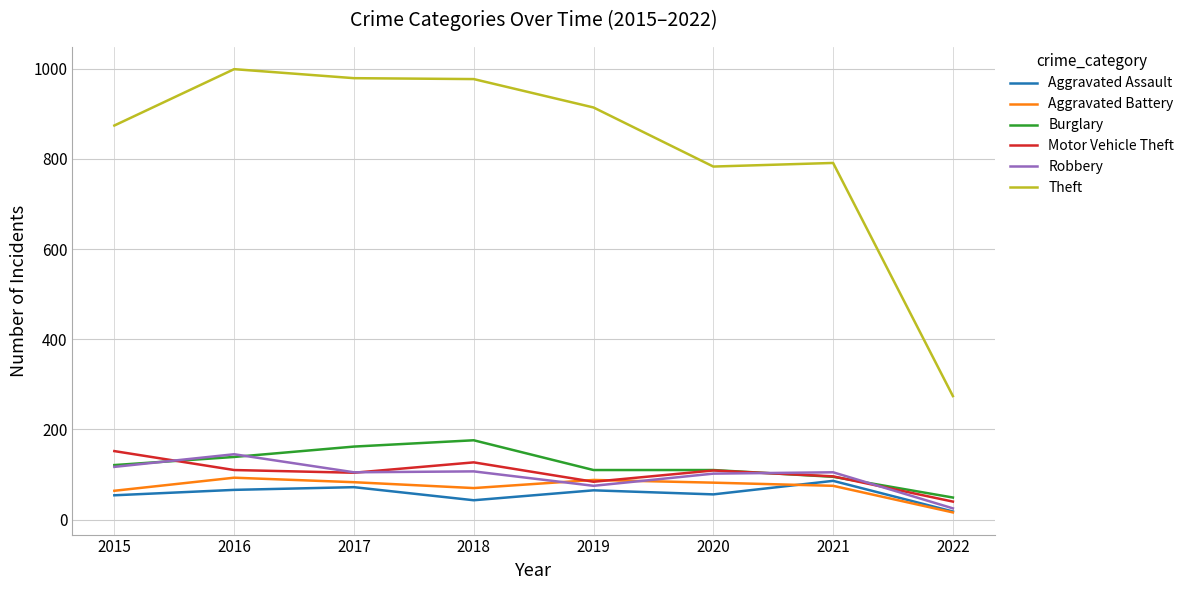

What is the sum of all Burglary values?

962